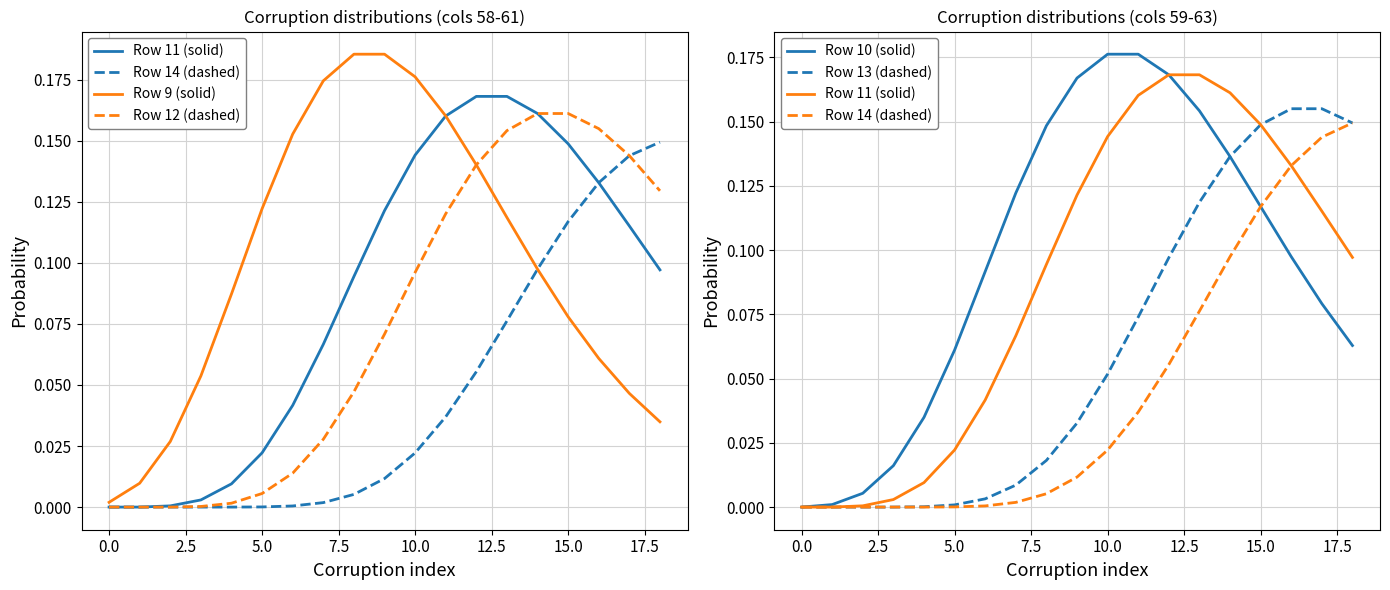

How many values in Row 11 (solid) are above zero?

17